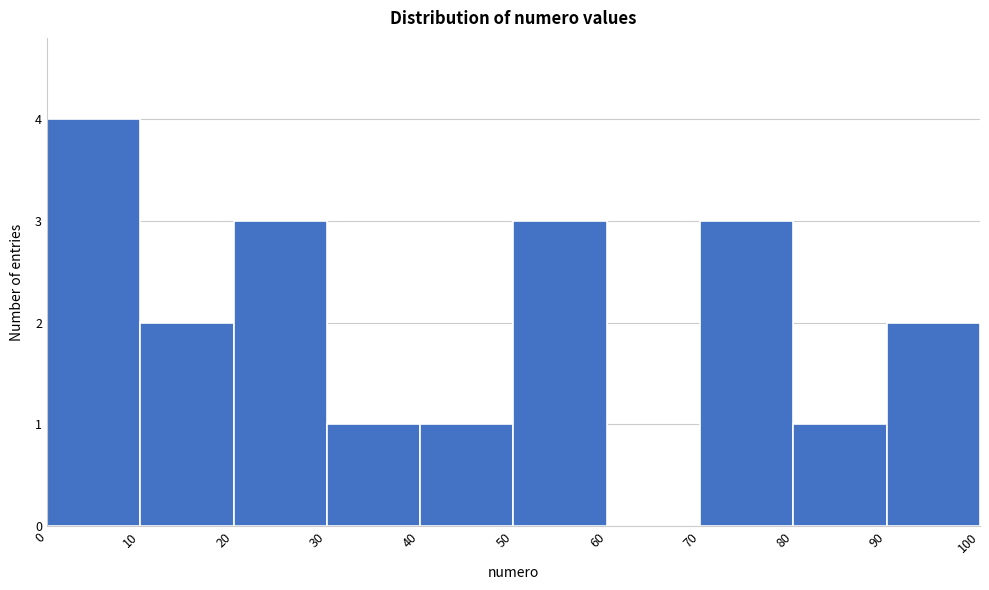

Reading left to right, transcribe this chart: for each bar, give the range it covers on the x-axis and its height. The values are not printed on the chart, so give them approximately, as read against the axis.

0 to 10: 4
10 to 20: 2
20 to 30: 3
30 to 40: 1
40 to 50: 1
50 to 60: 3
60 to 70: 0
70 to 80: 3
80 to 90: 1
90 to 100: 2